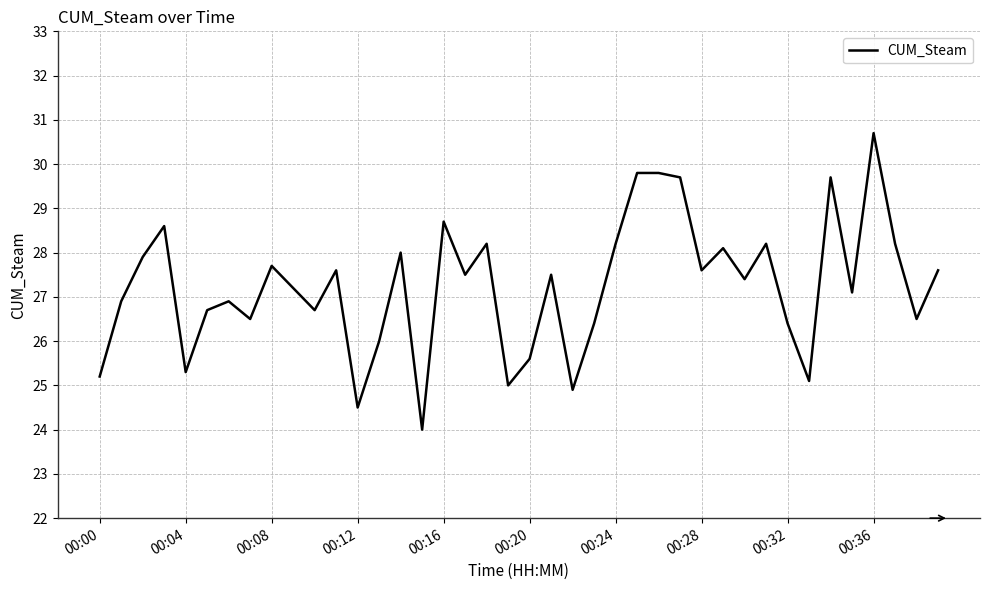

How many lines are shown in the chart?

1